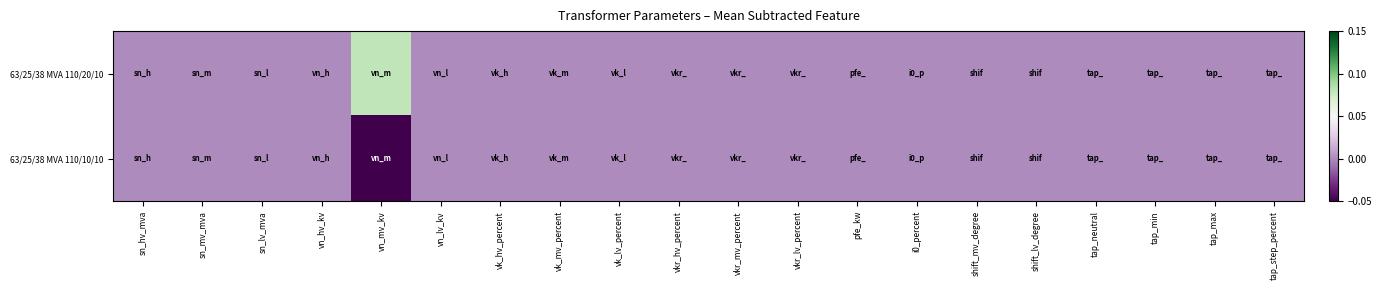

Between sn_hv_mva and vk_lv_percent, which is larger?

sn_hv_mva